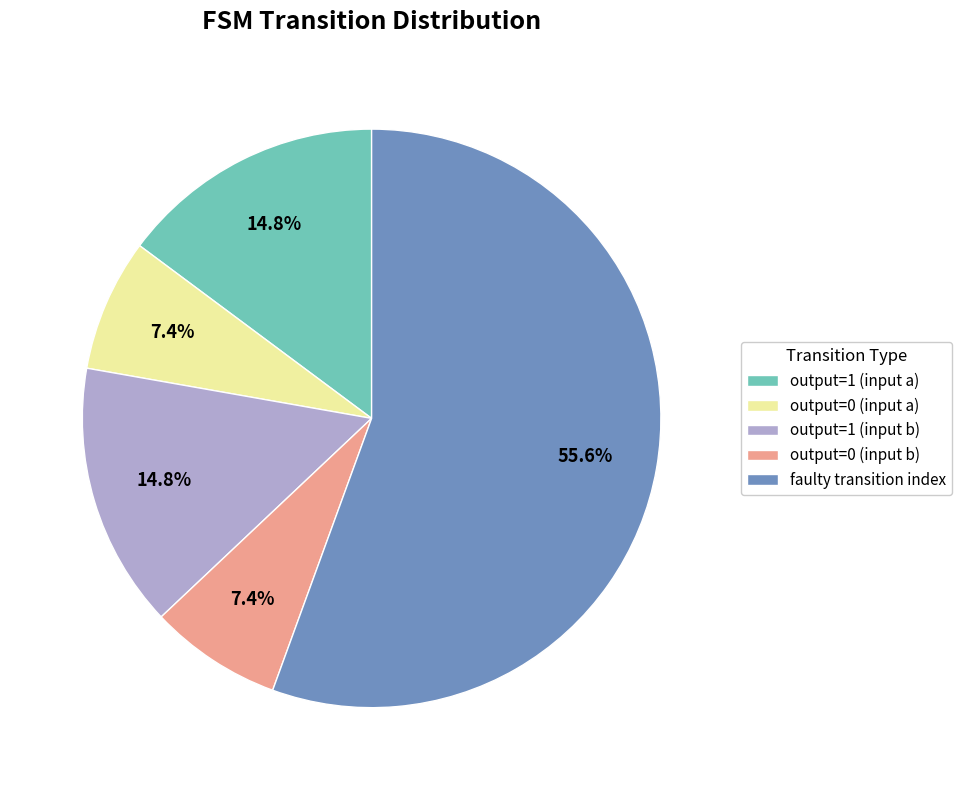

How many slices are in this pie chart?

5